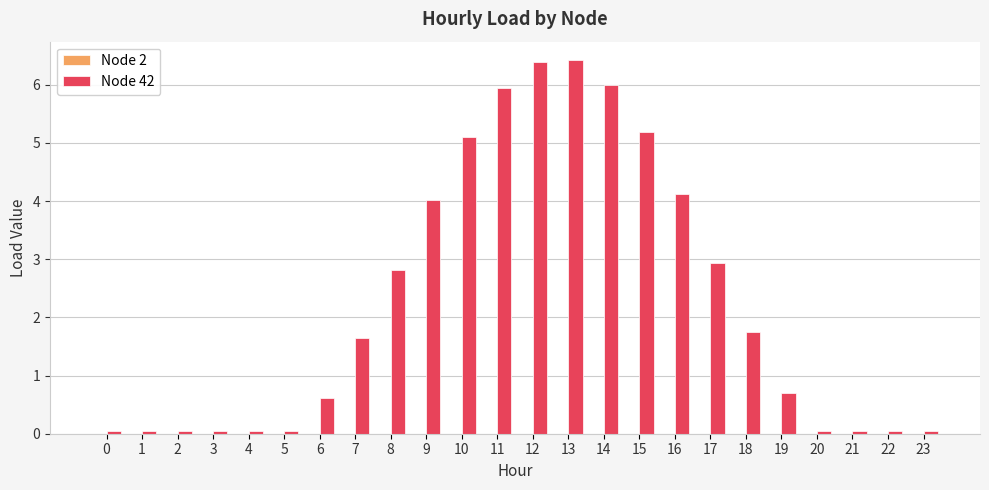

The value at 17 is 3.9. True or false?

False